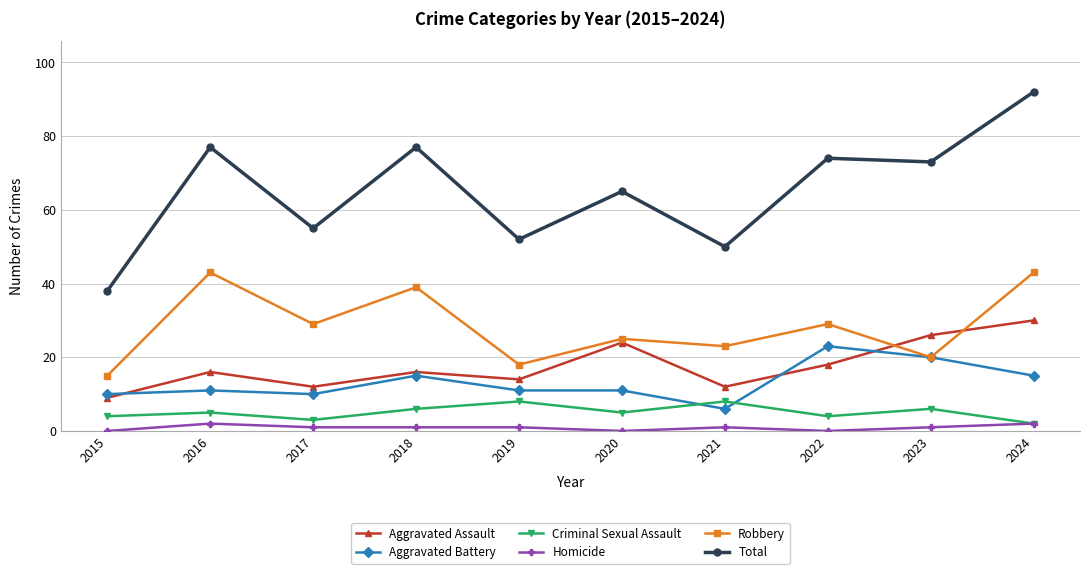

What is the minimum value for Robbery?

15